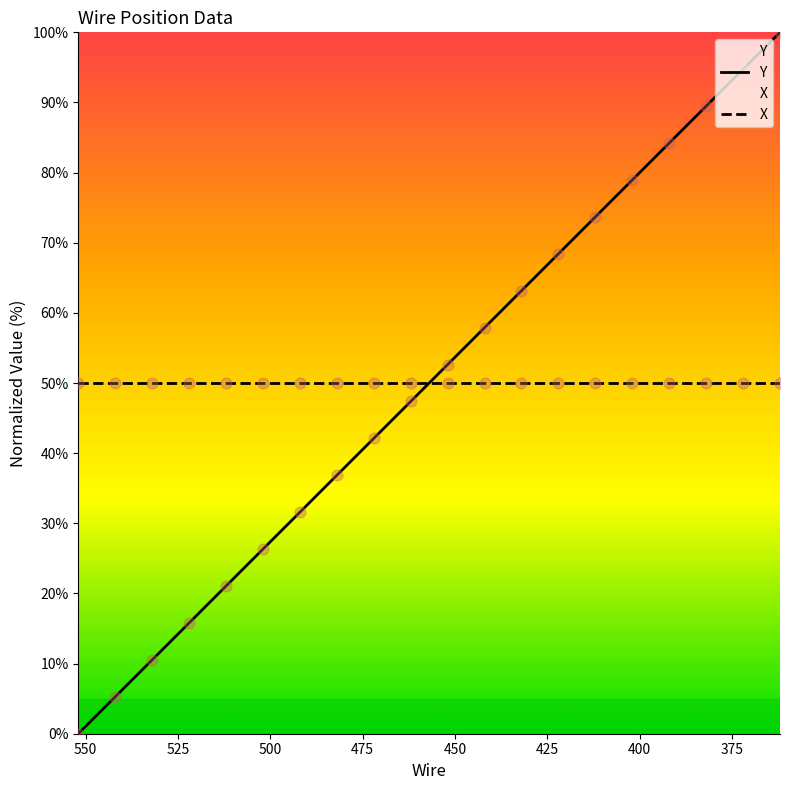

Approximately how many times larger is the value at 462 compared to 382?

0.5